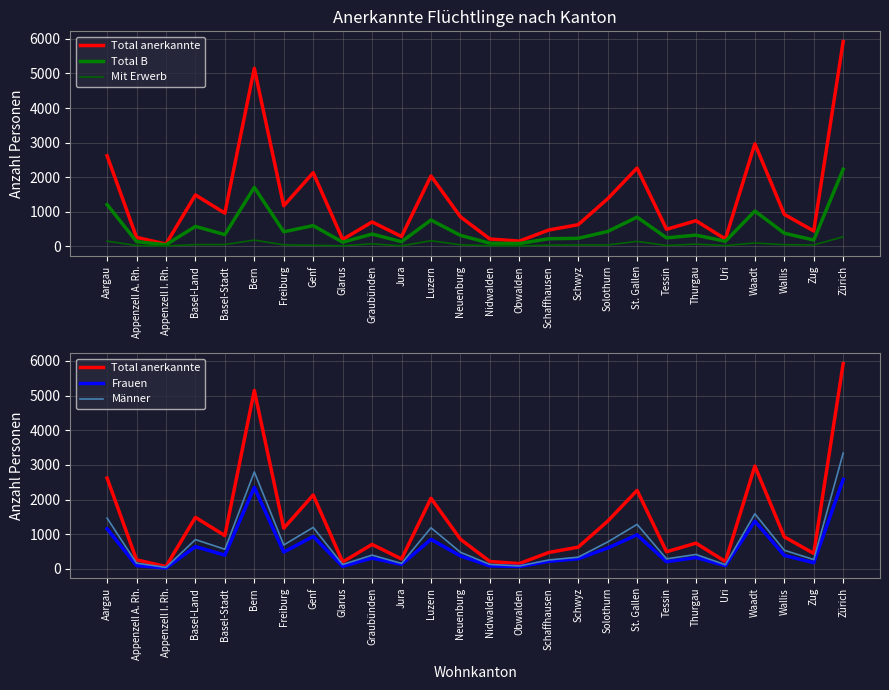

What is the average value of the Total anerkannte series?

1336